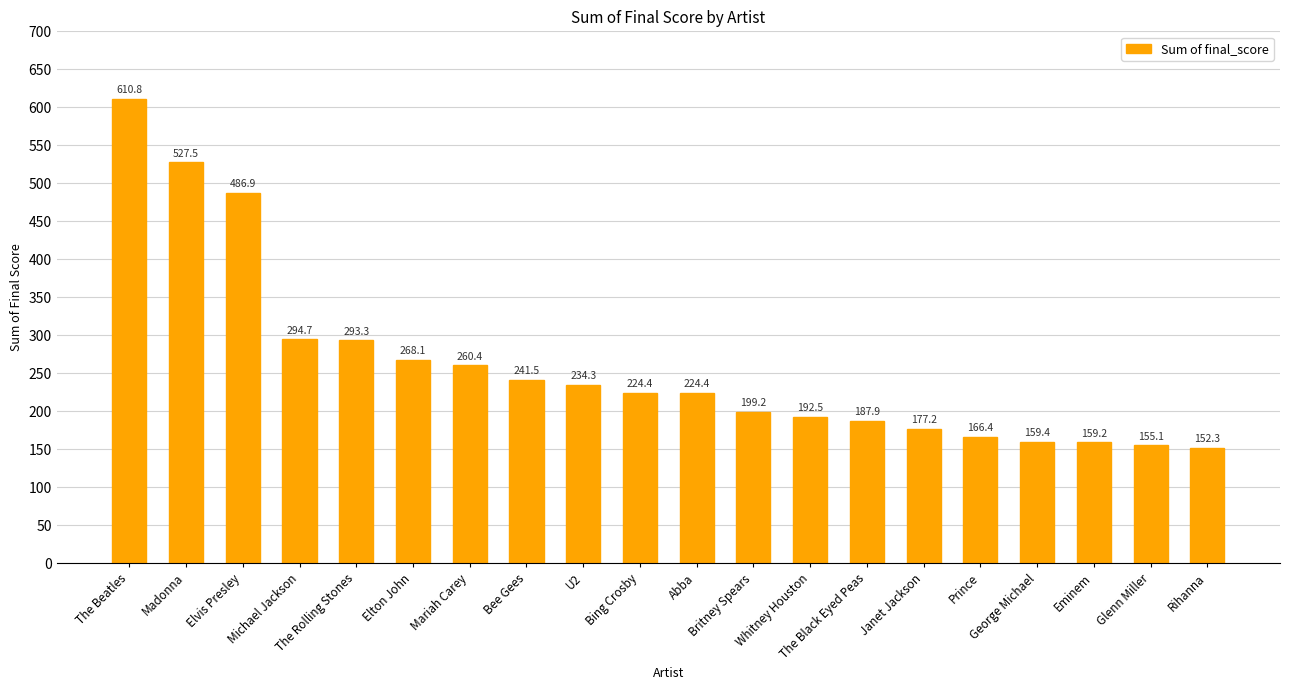

At which label does the data first exceed 224?

The Beatles